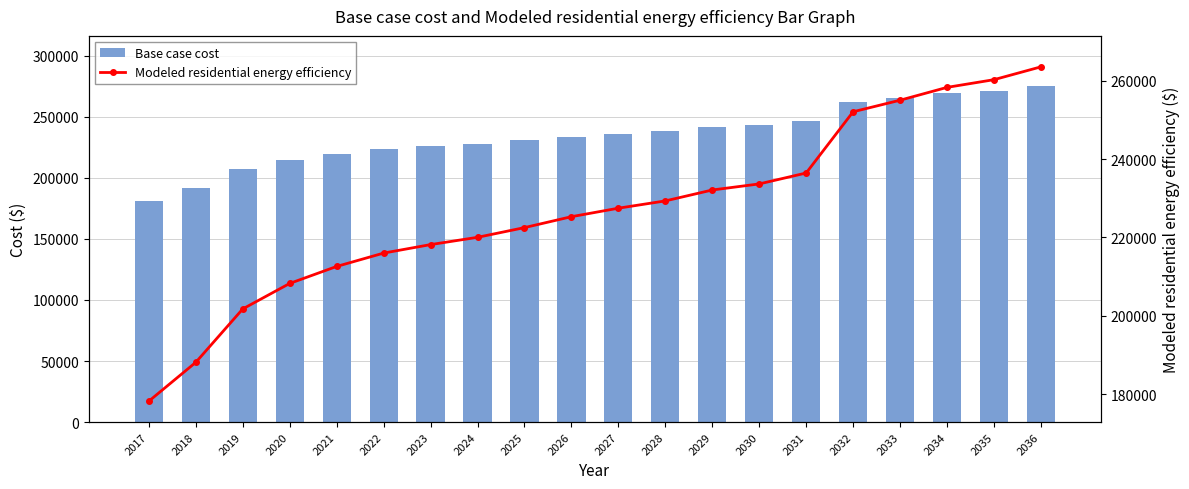

What is the total value across all series at 2029?

473469.3